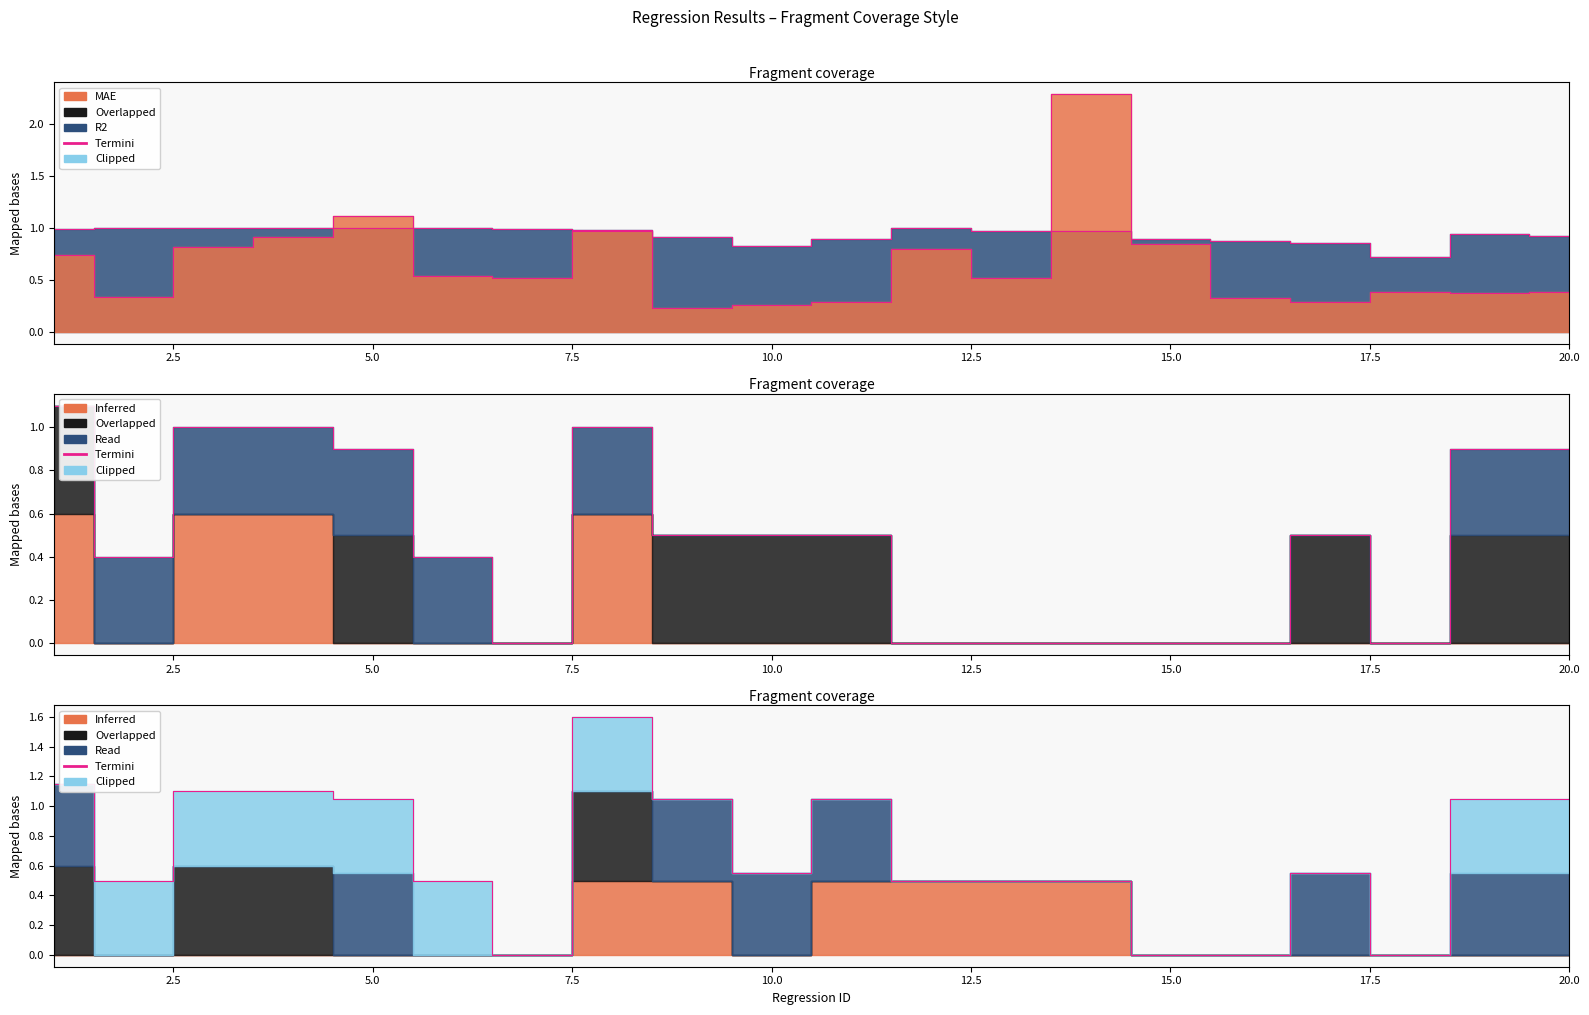

What is the total value across all series at 8?

4.9